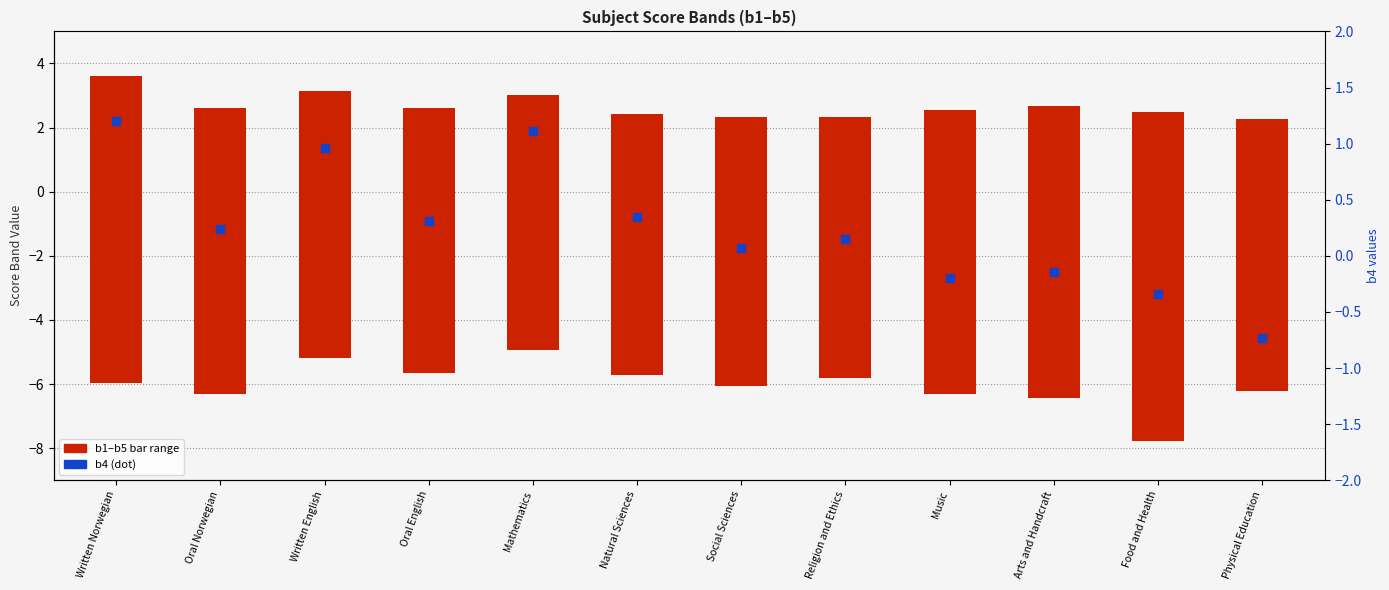

At which category is the sum across all series the highest?

Written Norwegian